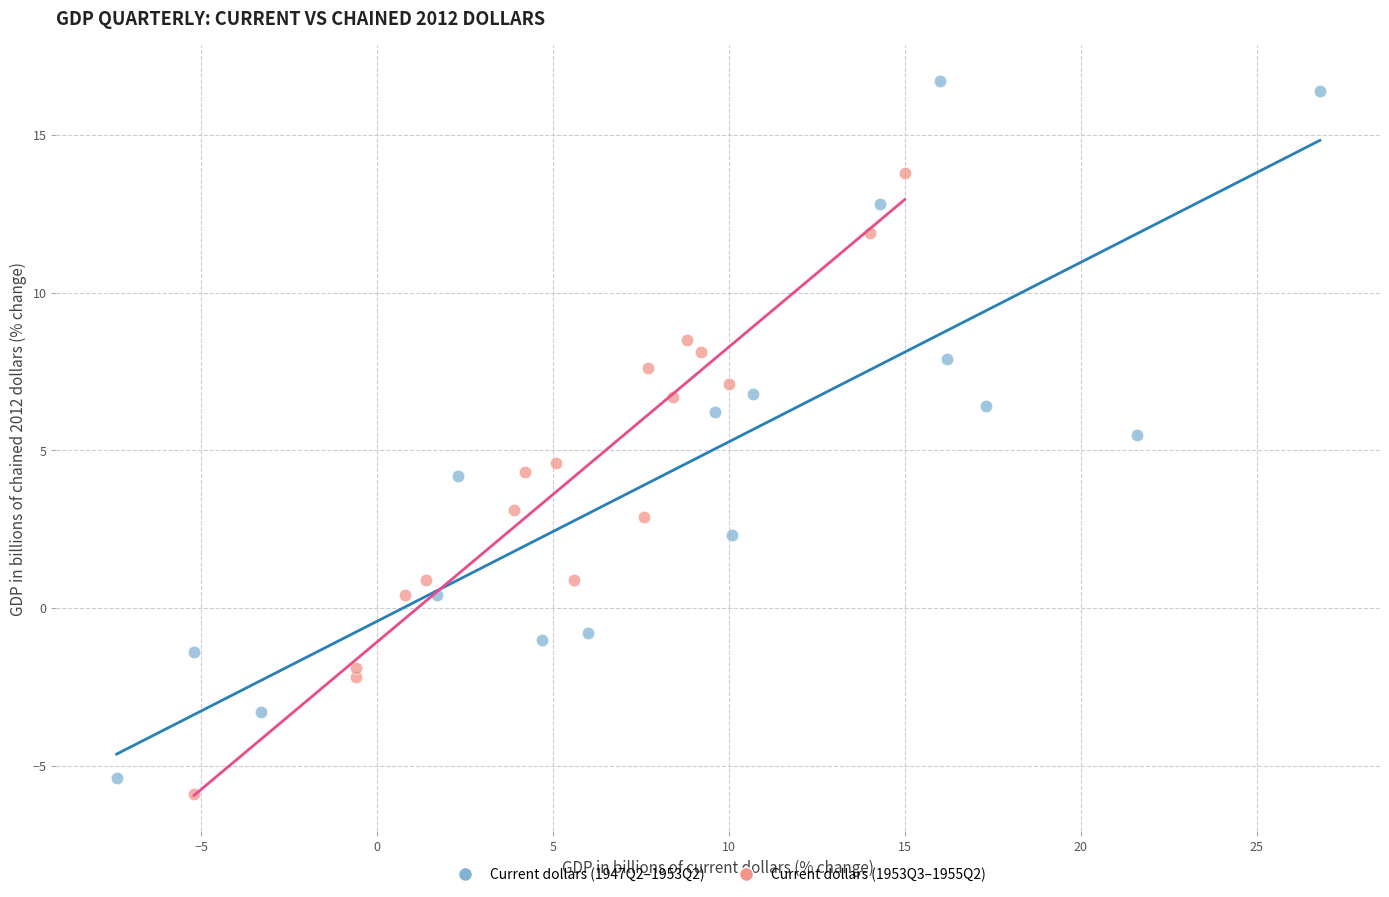

Which series has the widest spread of Y values?

Current dollars (1947Q2–1953Q2)